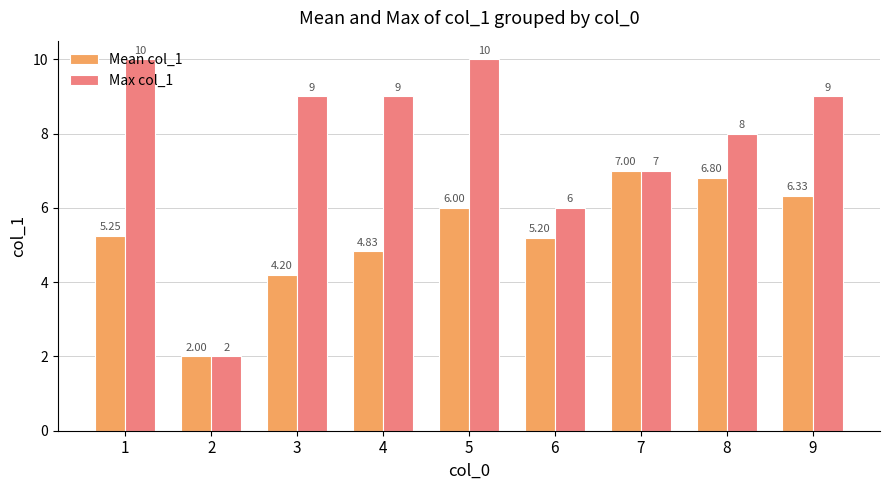

What is the difference between the maximum and minimum values in the Max col_1 series?

8.0